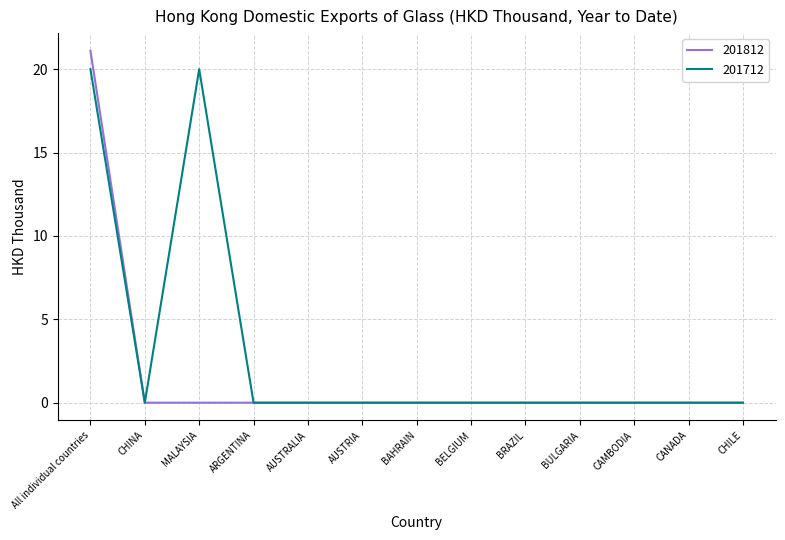

True or false: 201812 has a value of 8.1 at BULGARIA.

False